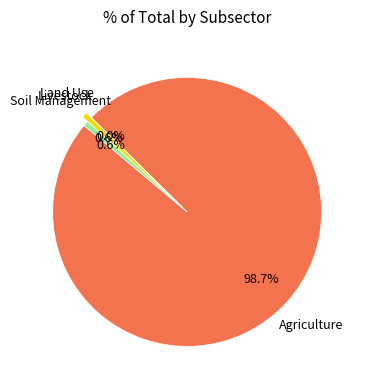

Does any single category account for the majority?

Yes